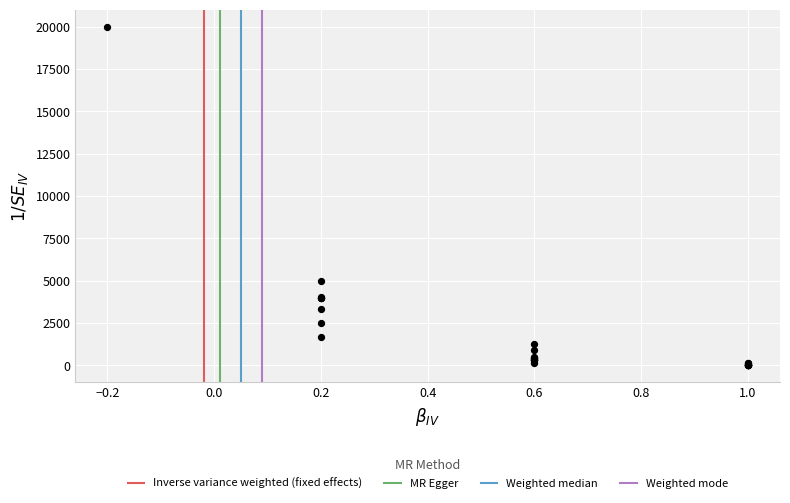

What Y value in the scatter plot is closest to 10007?

5000.0